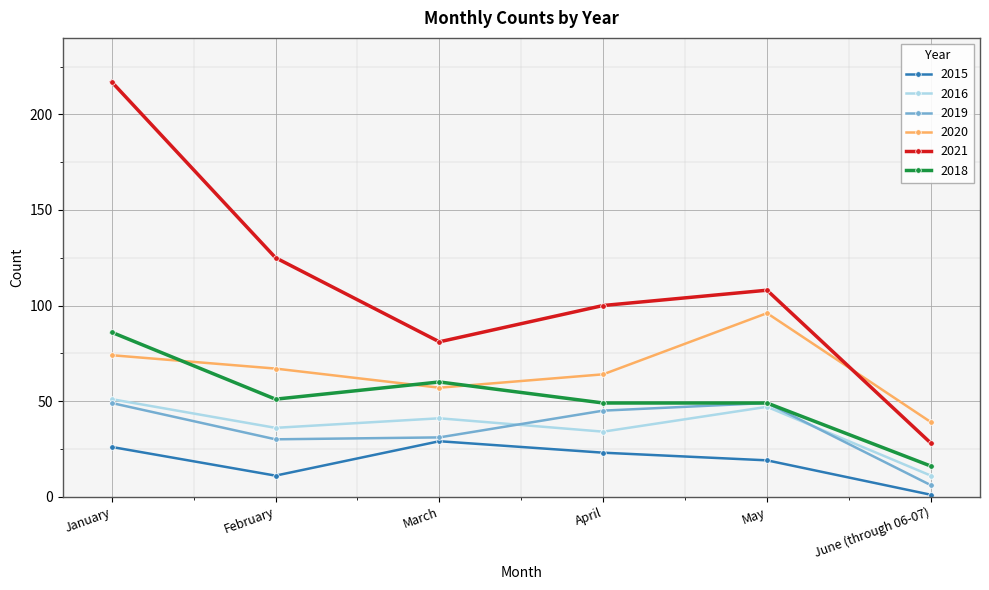

Is it true that 2019 equals 81 at January?

False